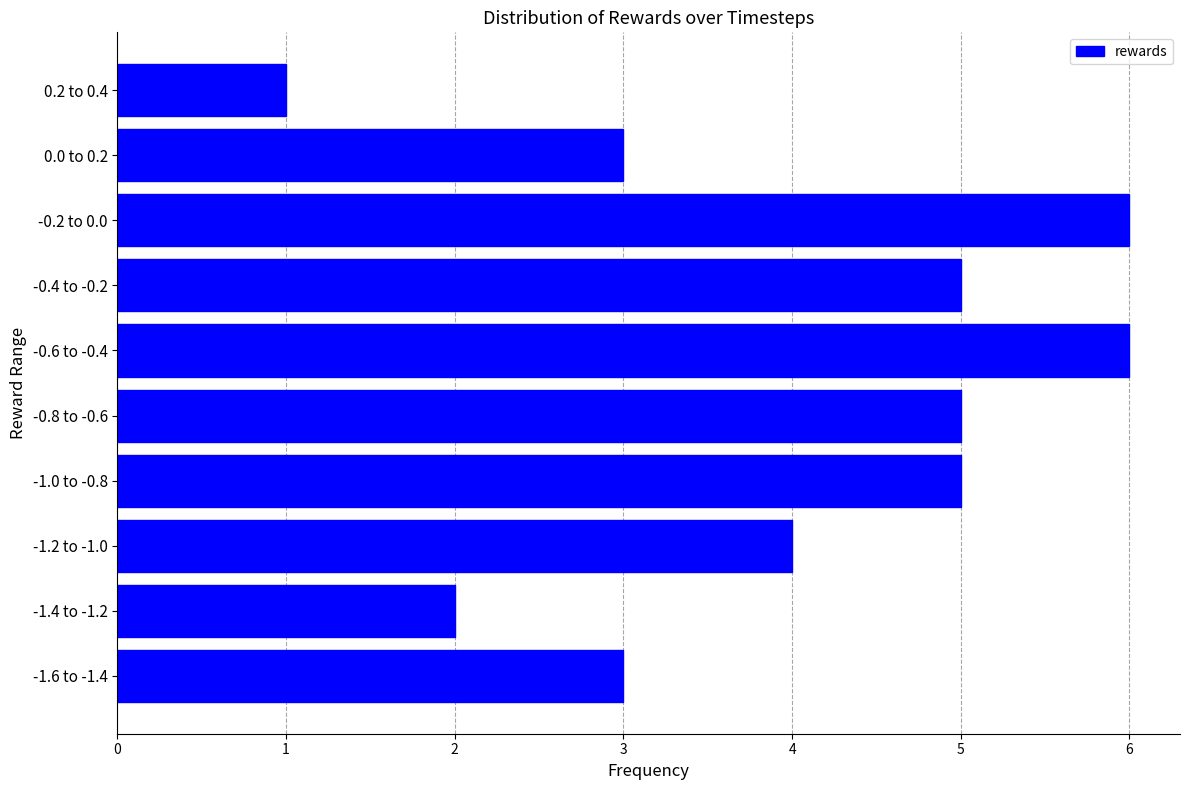

Reading bottom to top, what are all the values shown in this chart?

3	2	4	5	5	6	5	6	3	1